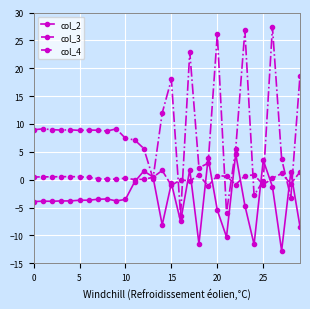

Rank the series by their average value, from highest to lowest.

col_4, col_3, col_2